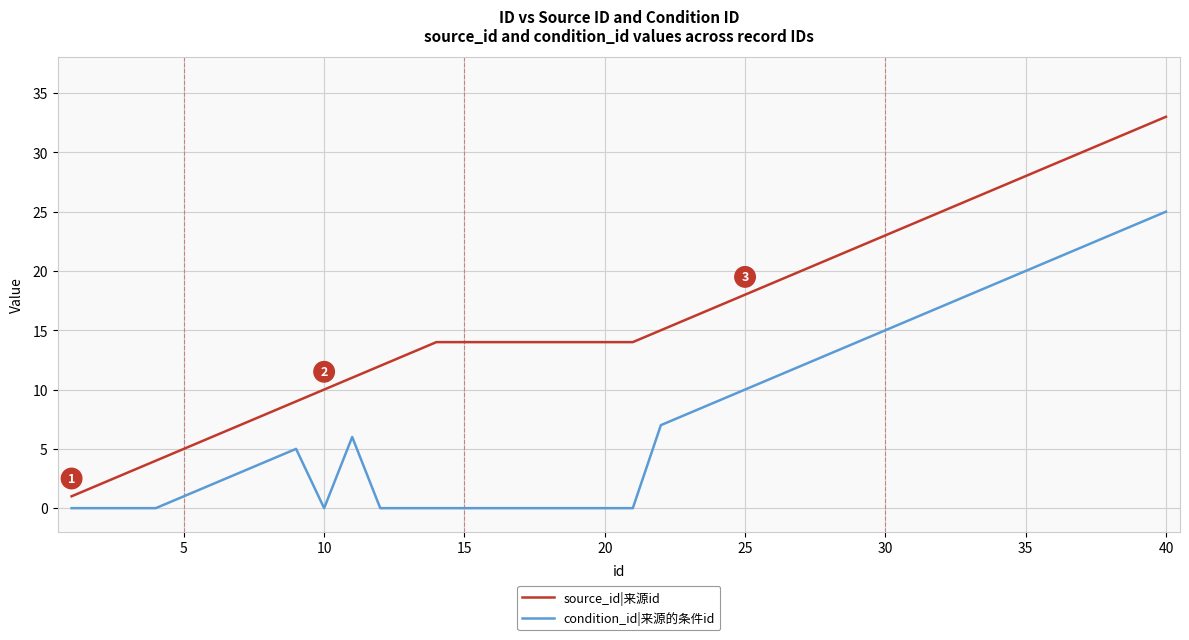

True or false: source_id|来源id and condition_id|来源的条件id intersect in this chart.

False